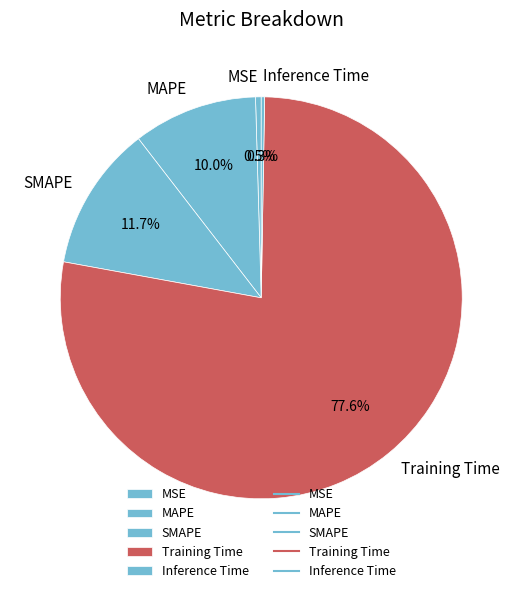

True or false: MAPE accounts for 10% of the total.

True